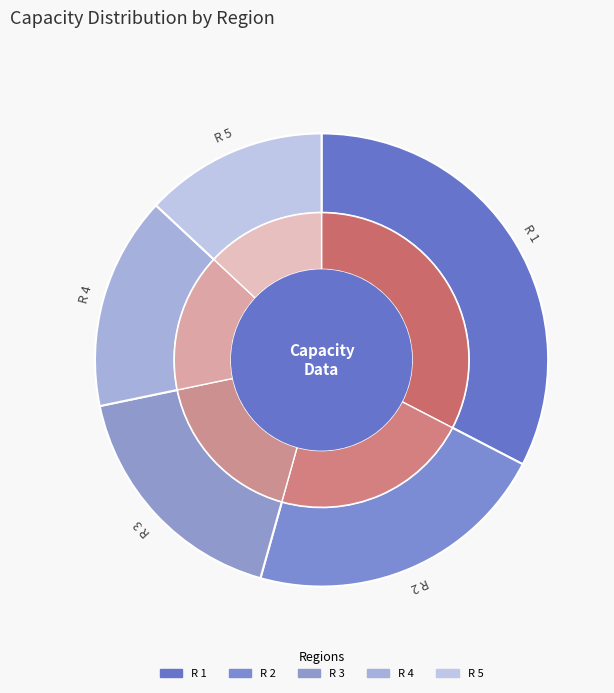

To the nearest percent, what is the difference between the largest and smallest slice percentages?

20%